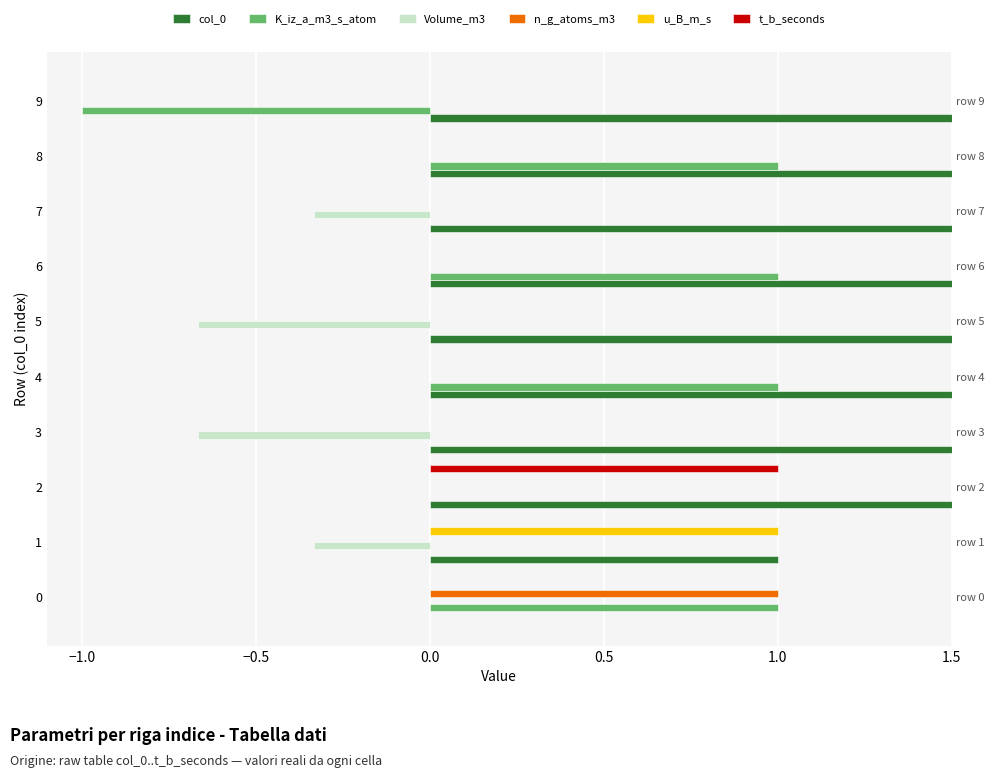

Does the chart contain any negative values?

Yes